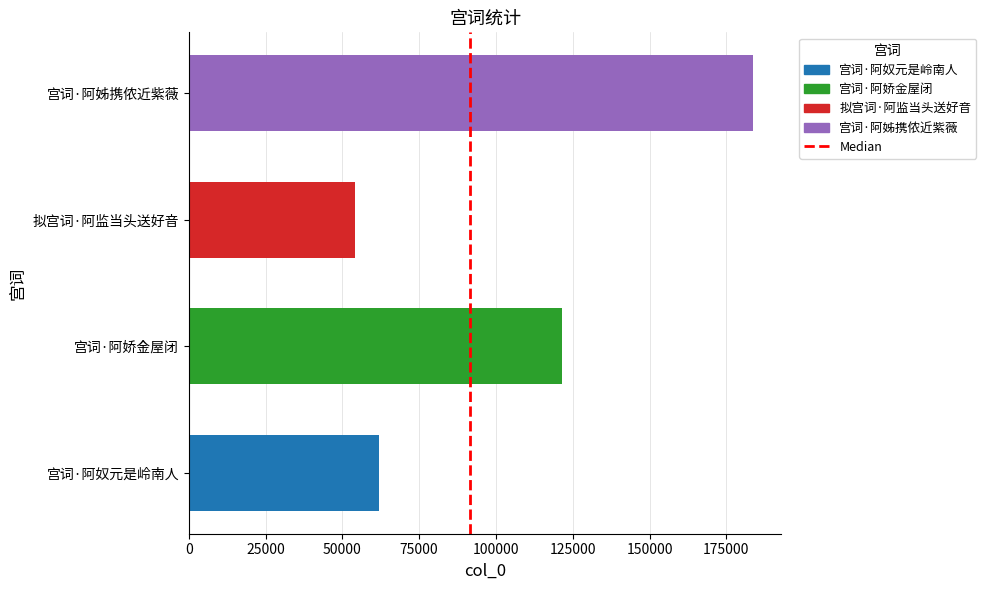

What is the sum of the values at 宫词·阿娇金屋闭 and 宫词·阿奴元是岭南人?

183353